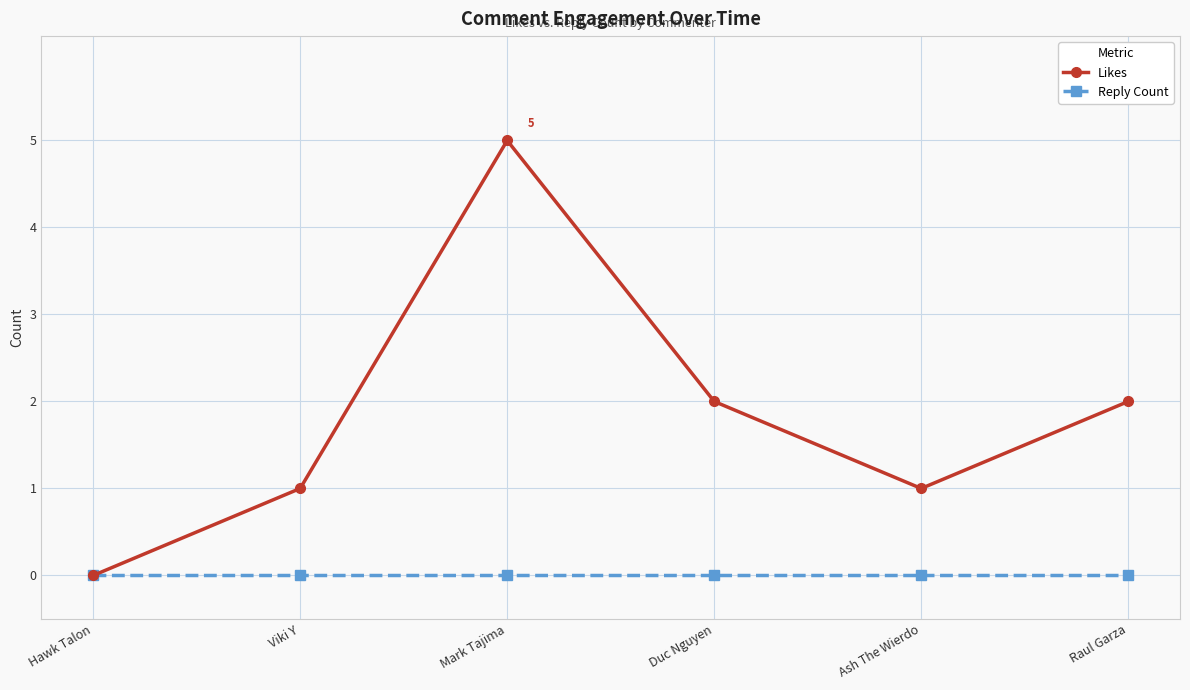

Is it true that Likes equals -3 at Hawk Talon?

False